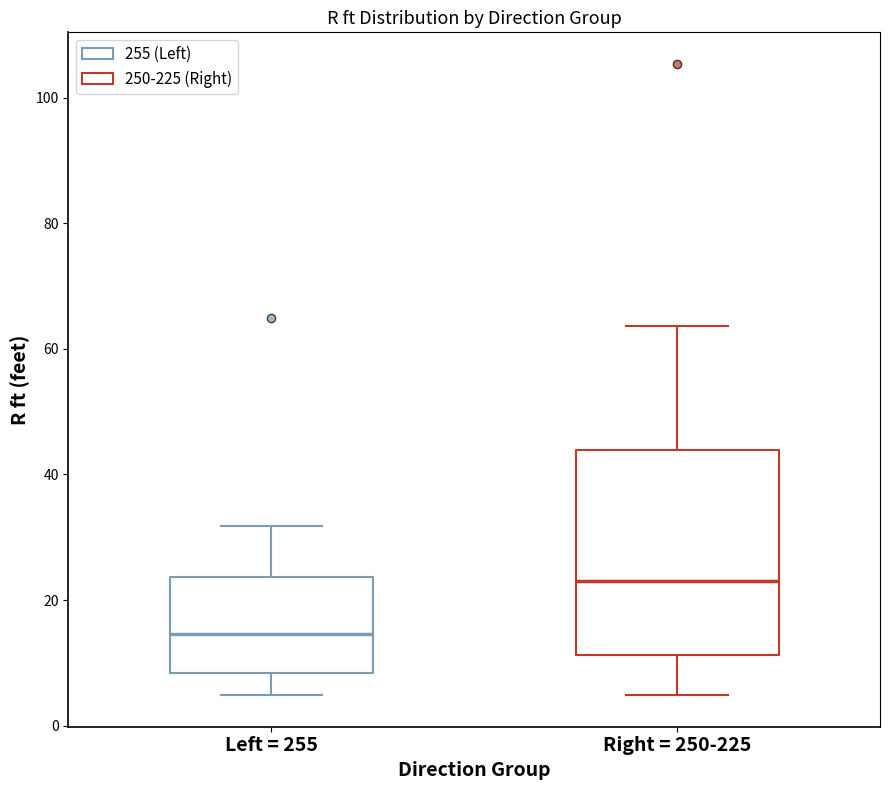

Which box is the tallest, from its lower edge to its upper edge?

Right = 250-225